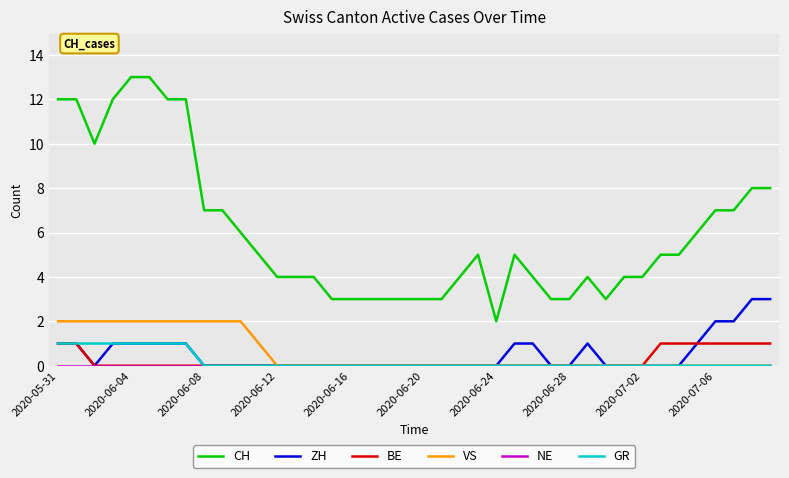

Which series has the largest total across all categories?

CH